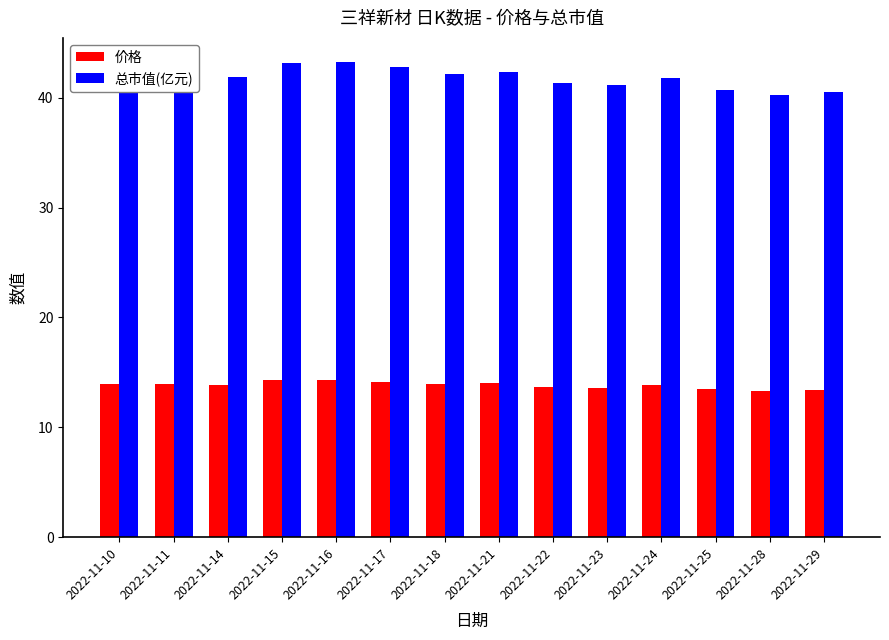

How many groups of bars are there?

14